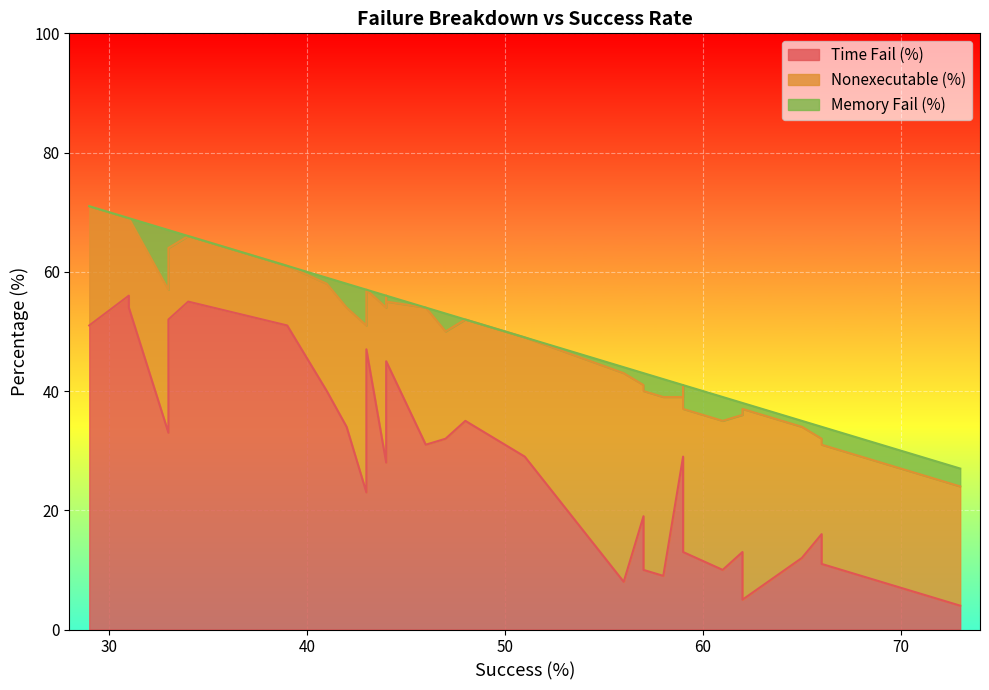

Which series has the largest total across all categories?

Time Fail (%)